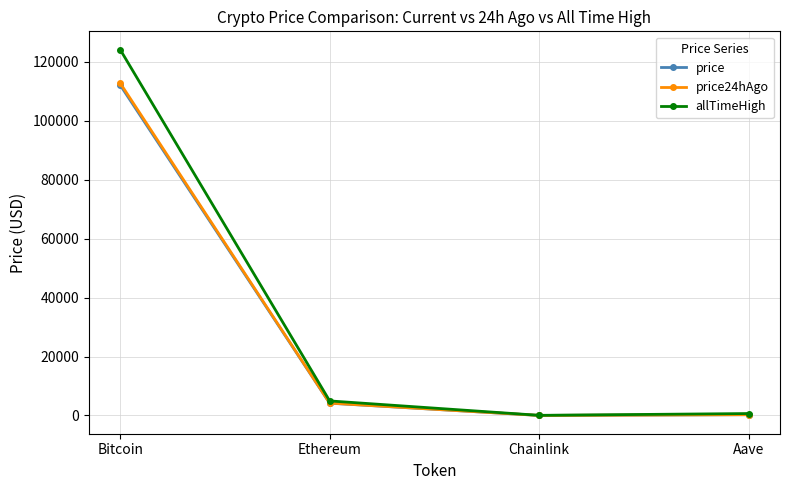

What is the sum of the price24hAgo values at Aave and Bitcoin?

113031.3